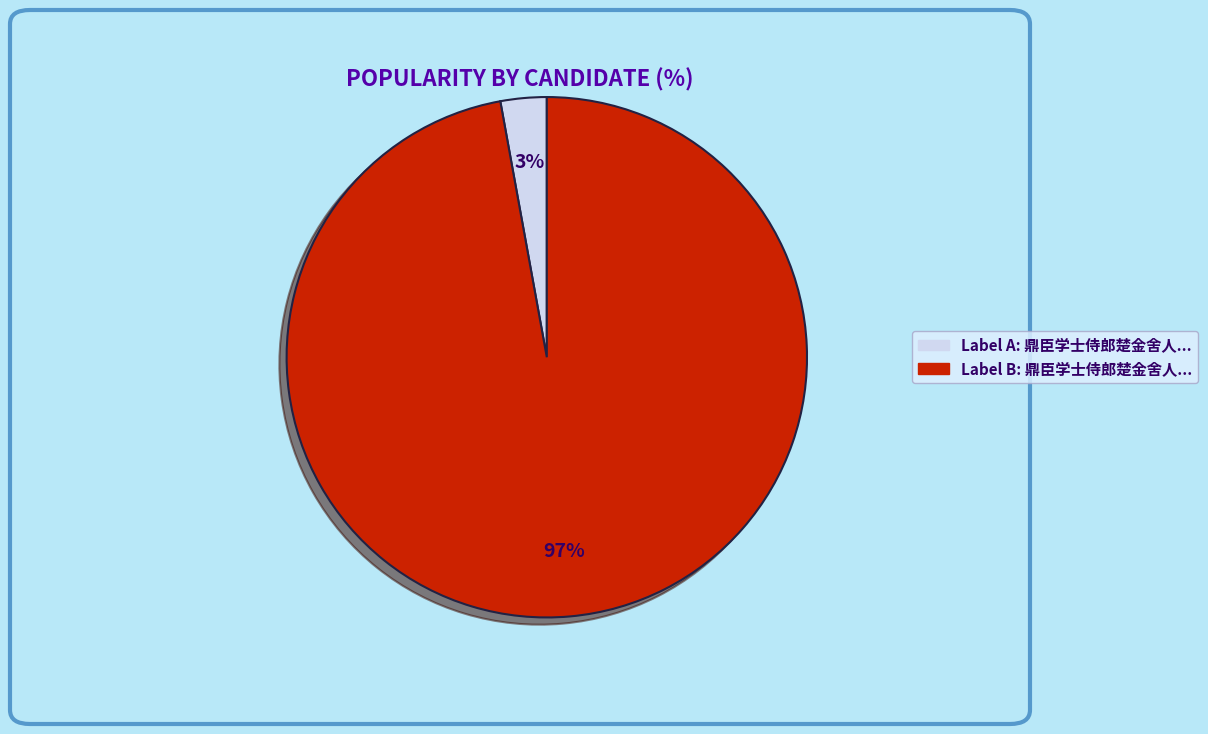

To the nearest percent, what is the average slice percentage?

50%